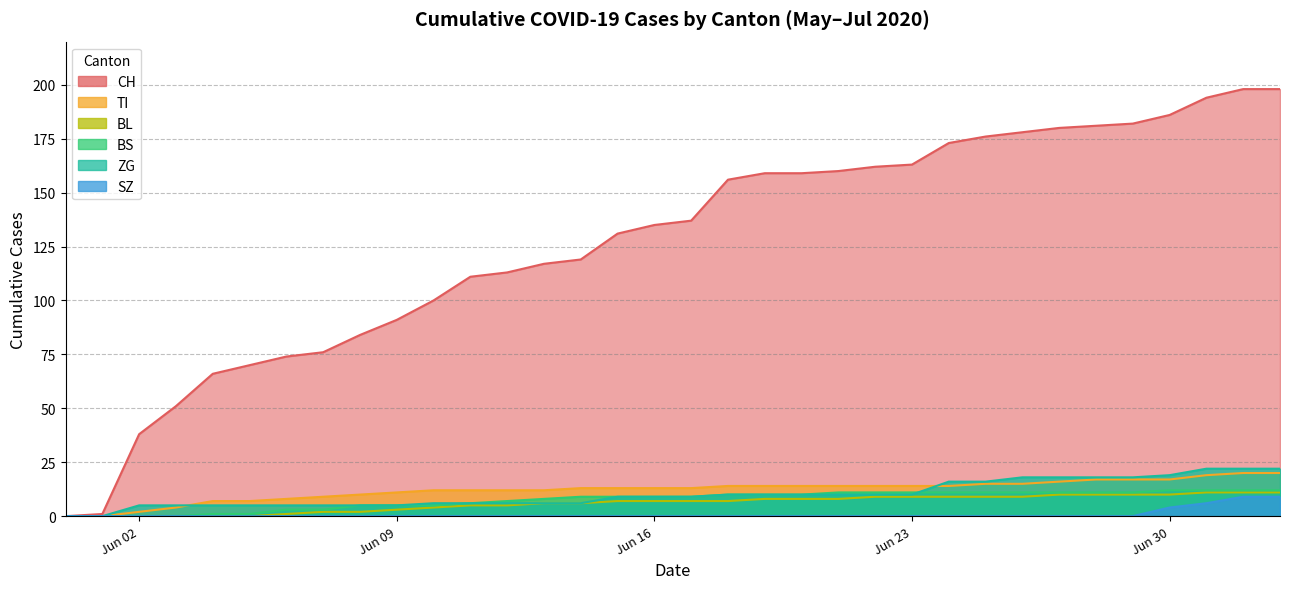

What is the maximum value for CH?

198